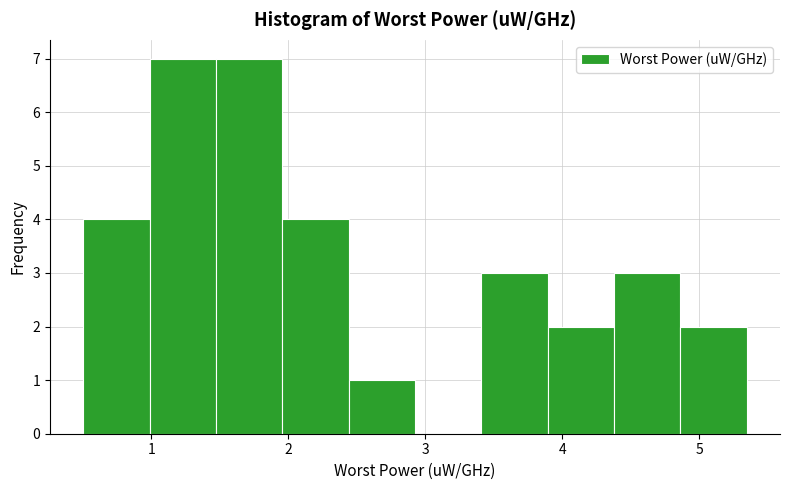

How tall is the bar that spans 3.4 to 3.9 on the x-axis? Neither the bar edges nor the heights are printed on the chart, so give them approximately, as read against the axes.

3